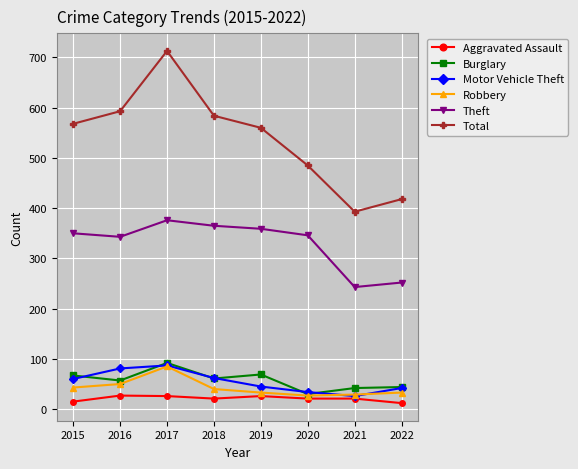

What is the difference between the highest and lowest values at 2021?

372